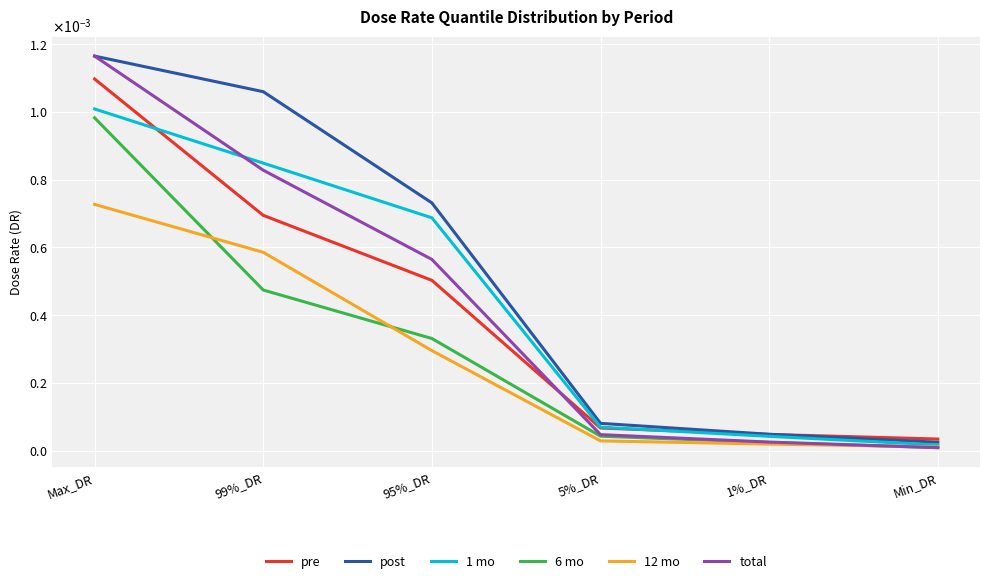

Does the chart have visible grid lines?

Yes